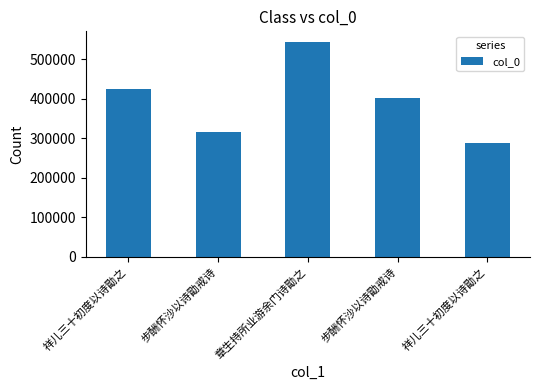

Between 祥儿三十初度以诗勖之 and 章生持所业游余门诗勖之, which is larger?

章生持所业游余门诗勖之